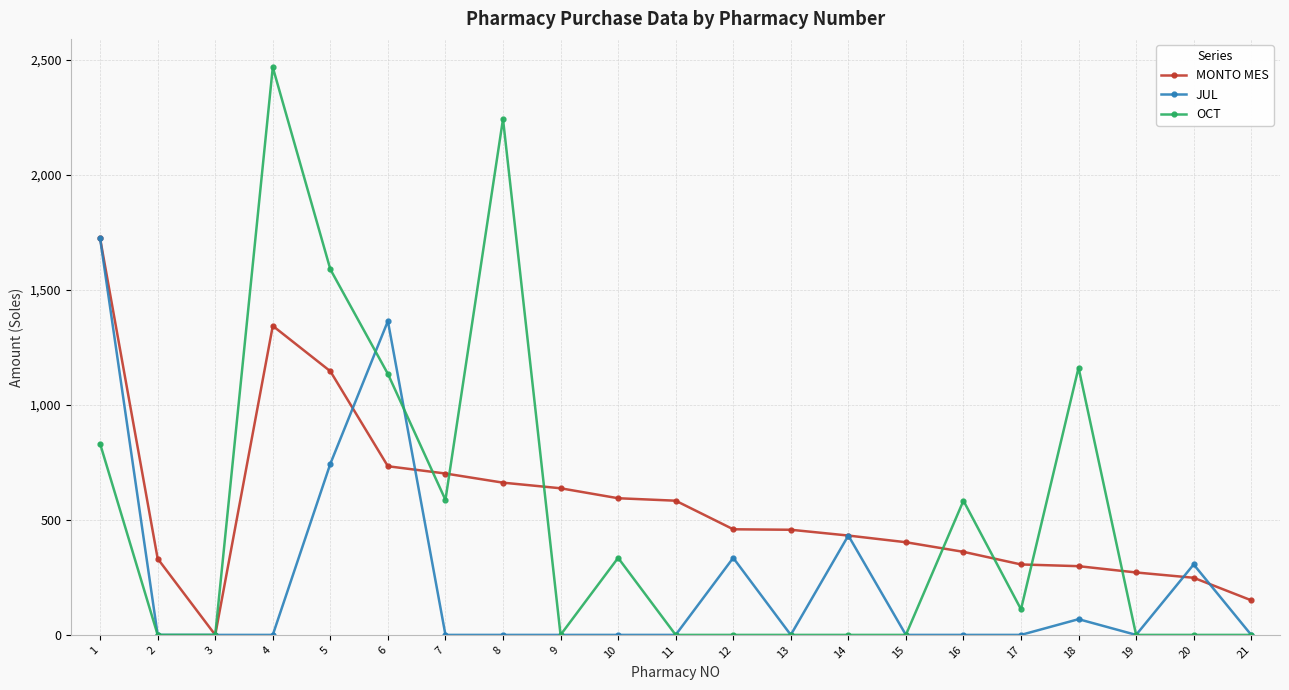

How many values in the MONTO MES series are below 457?

10